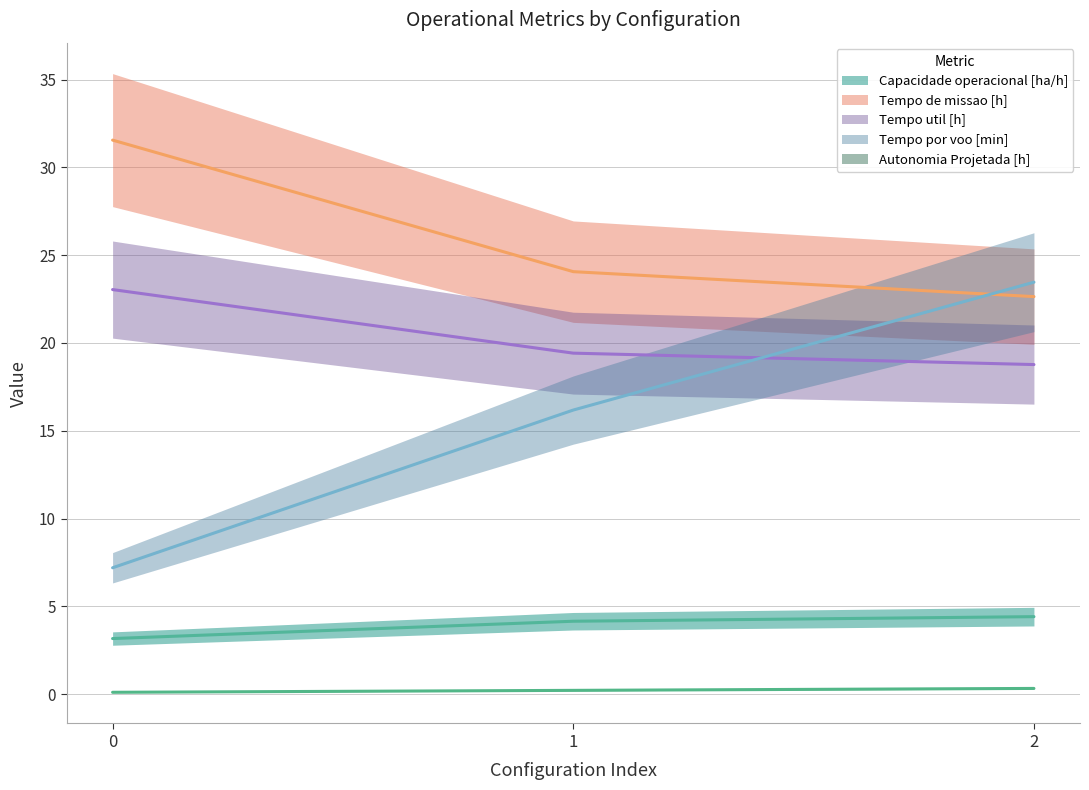

Which series changed the most between 0 and 2?

Tempo por voo [min]